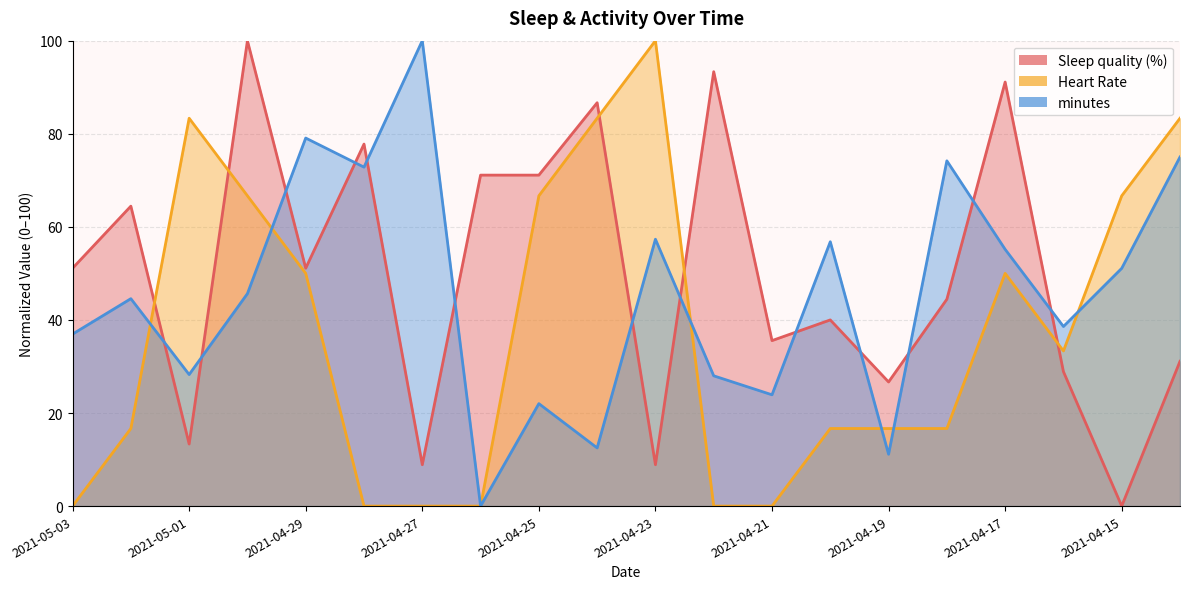

What is the label of the 6th point from the left?

2021-04-28